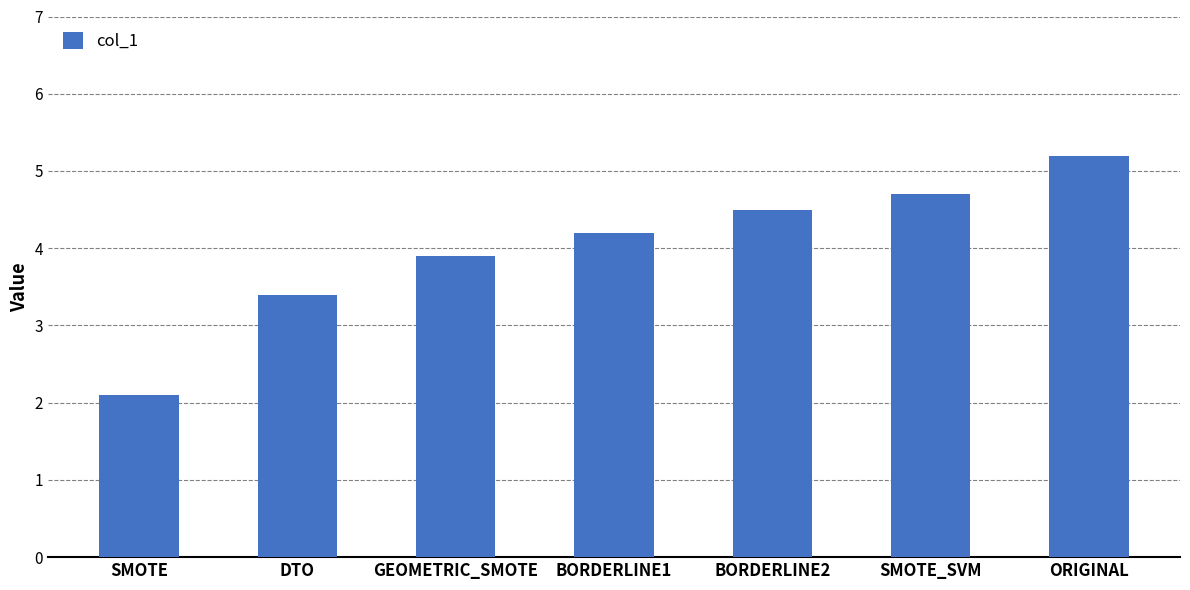

What is the minimum value shown in the chart?

2.1